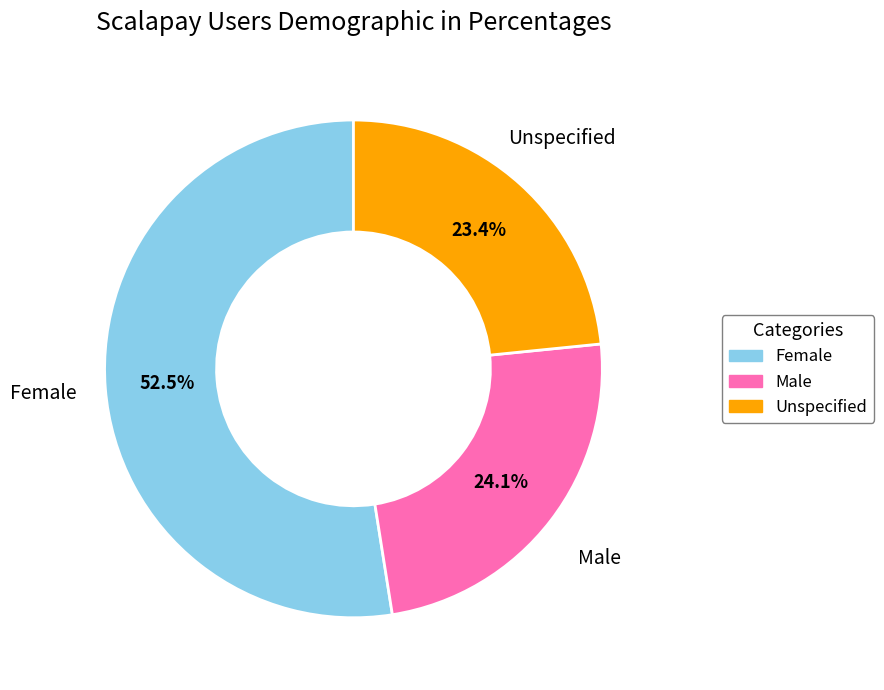

Is there any slice that represents more than half of the pie?

Yes